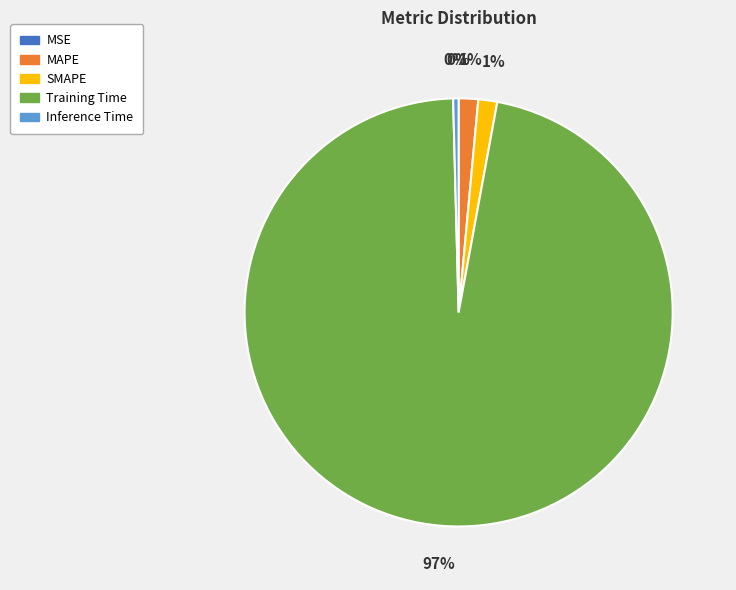

Which has a higher value, MAPE or Training Time?

Training Time